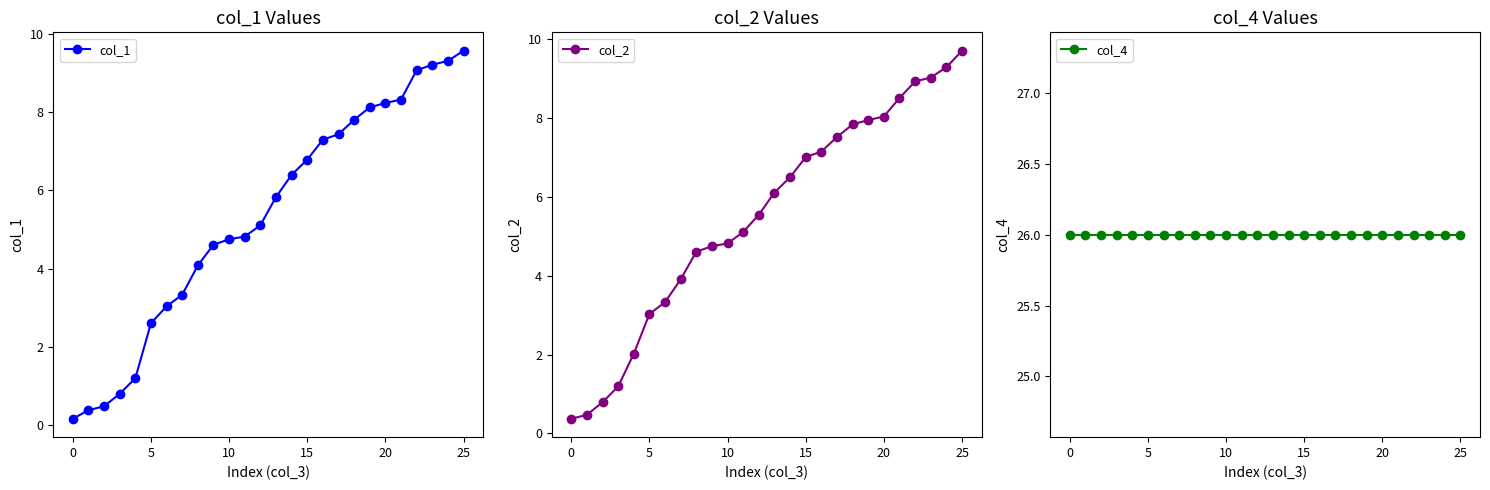

The value of col_1 at 25 is 6.1. True or false?

False